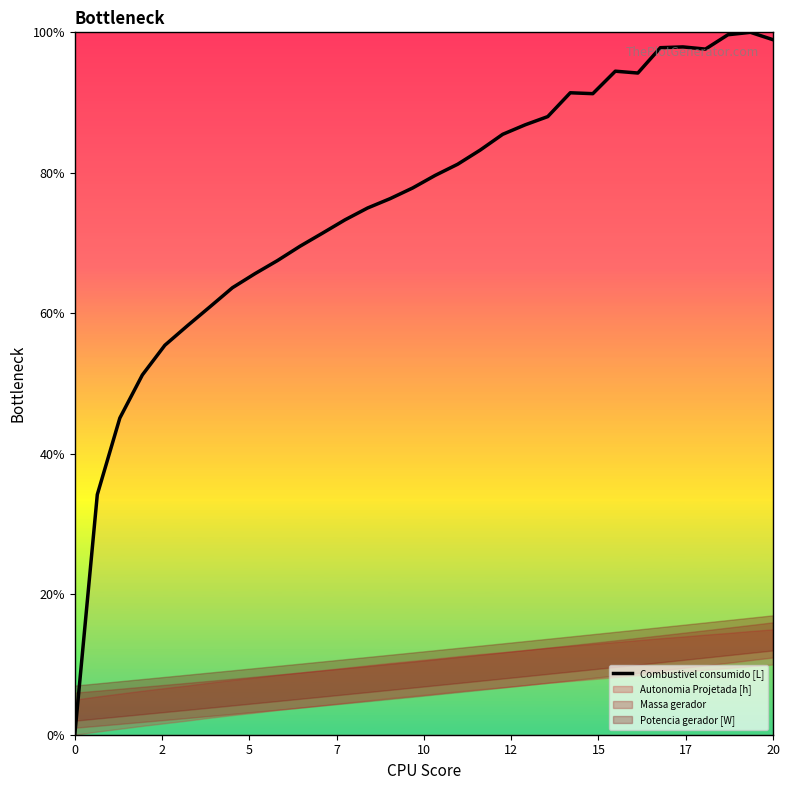

How many positive values are there?

31